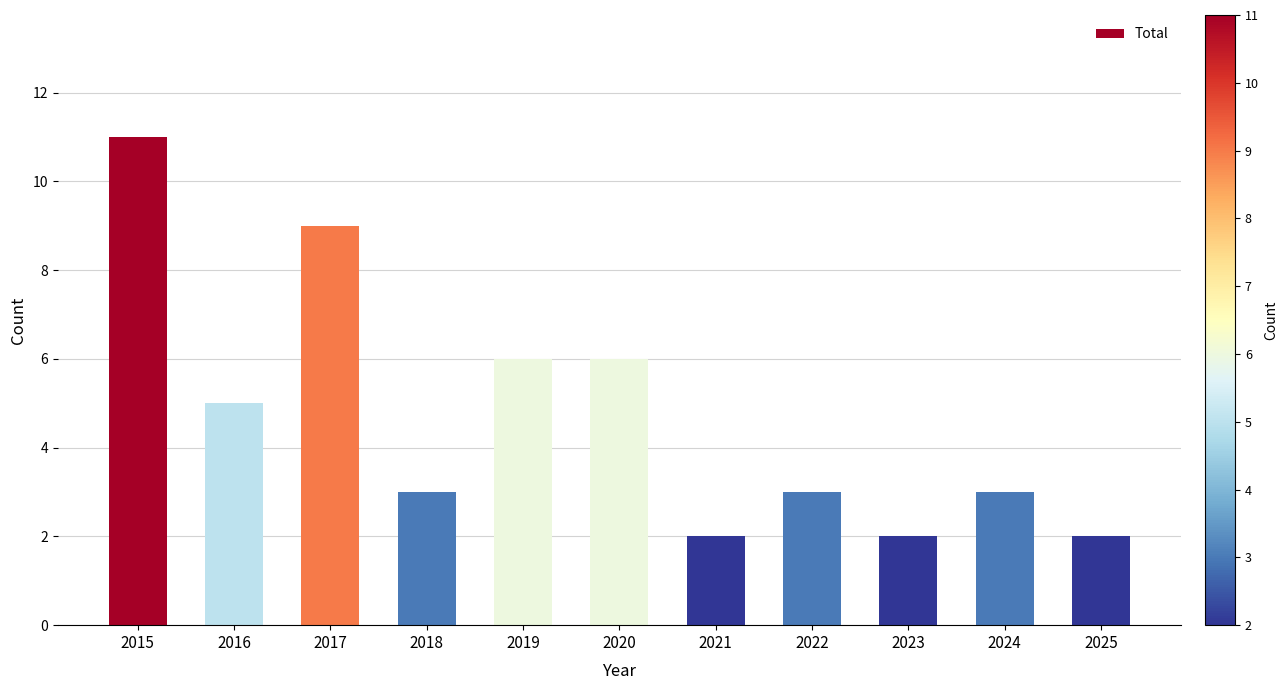

Are the bars horizontal?

No